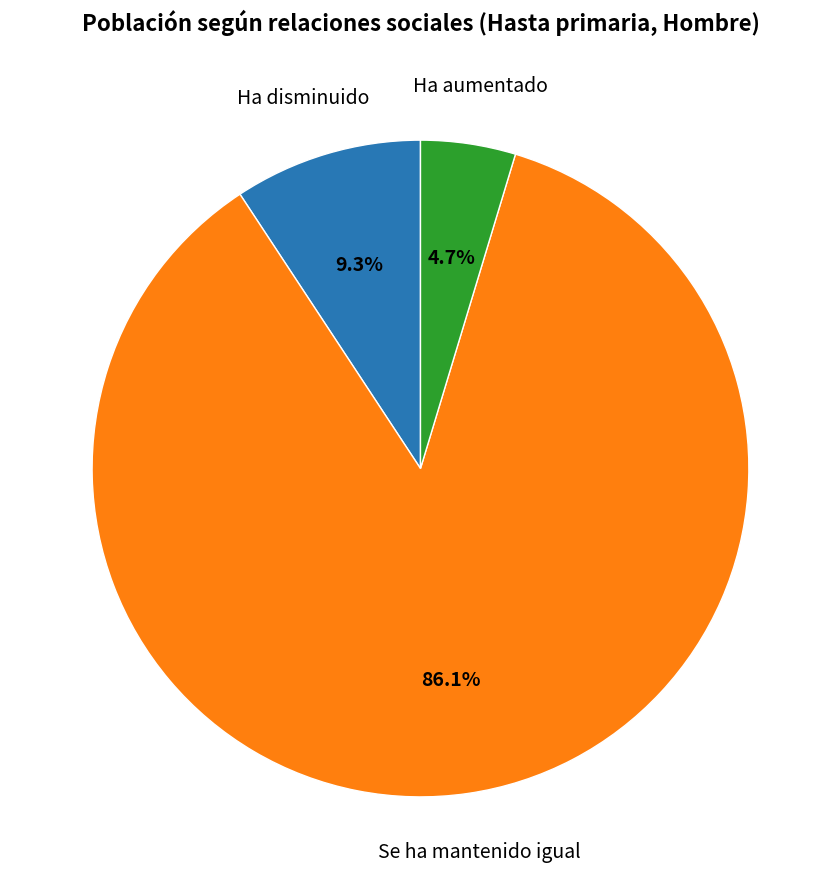

Does any single category account for the majority?

Yes